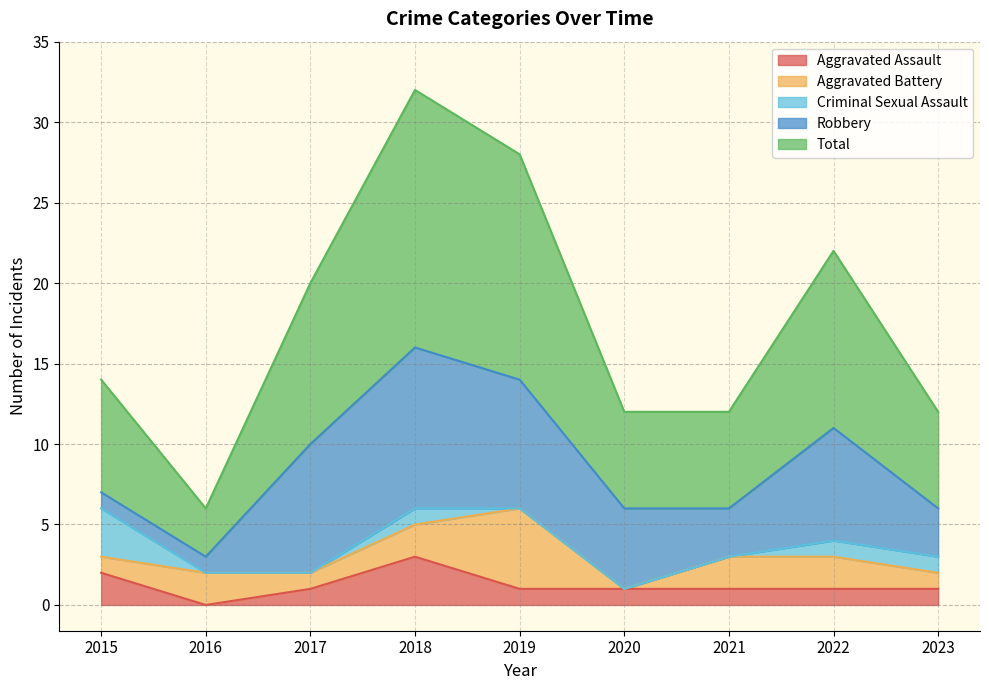

What is the spread (max minus min) of values at 2017?

10